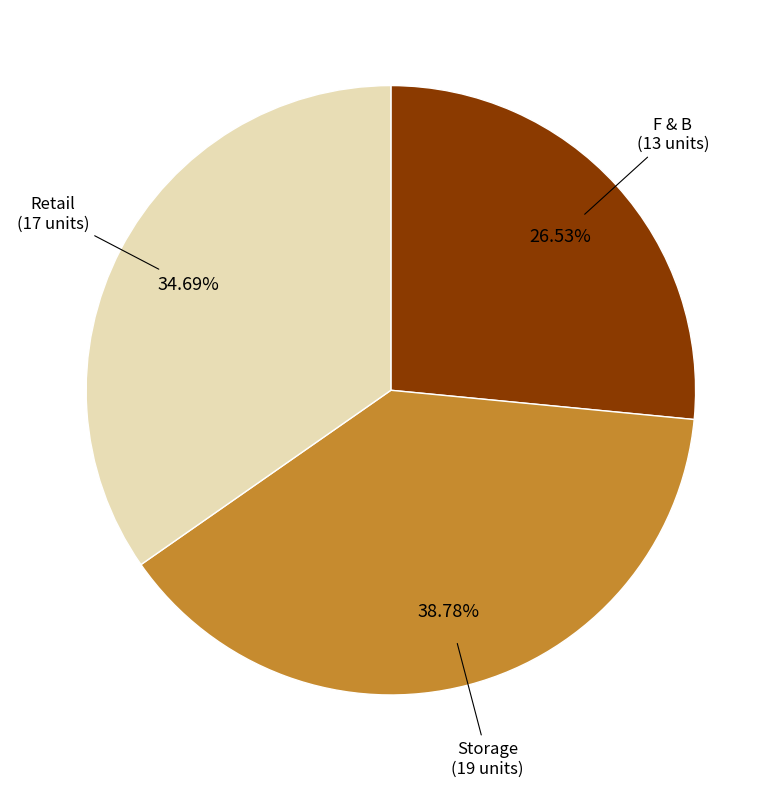

Is there a majority slice in this chart?

No